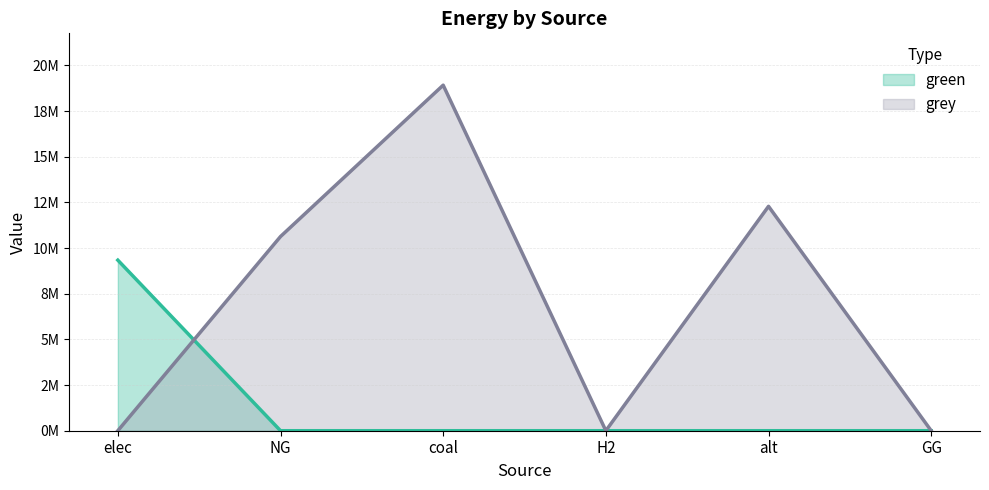

Reading left to right, extract all data points from this chart.

green: 9340137.1	0.0	0.0	0.0	0.0	0.0
grey: 0.0	10632587.5	18922657.3	0.0	12288253.3	0.0